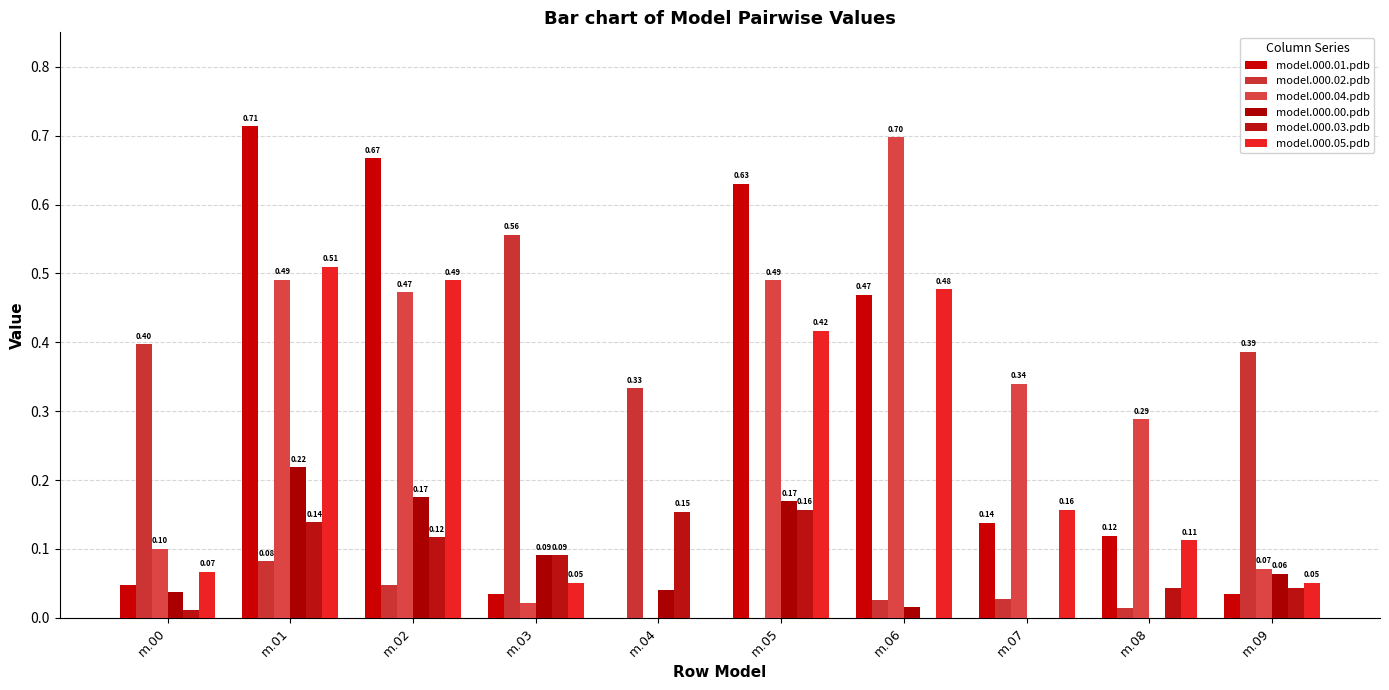

How many groups of bars are there?

10